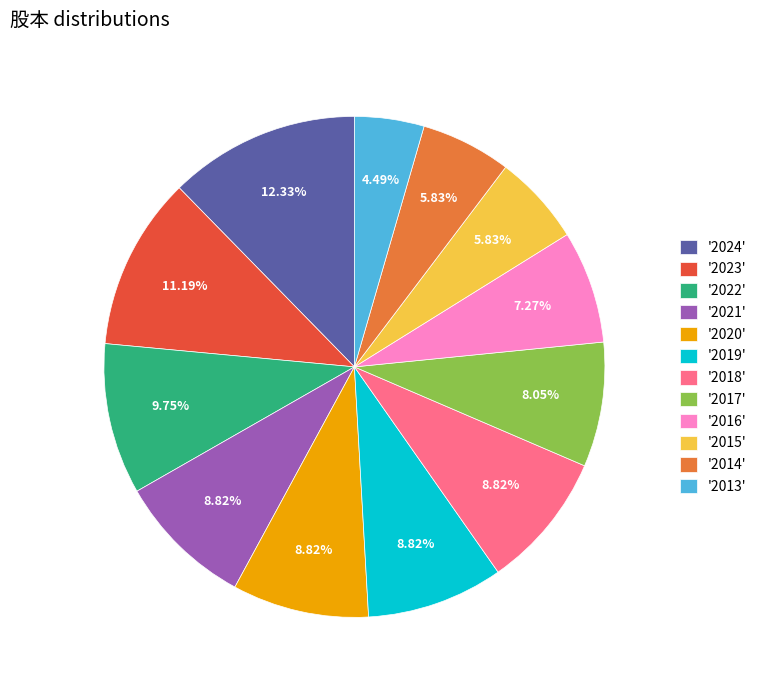

Is the sum of '2021' and '2015' greater than half?

No